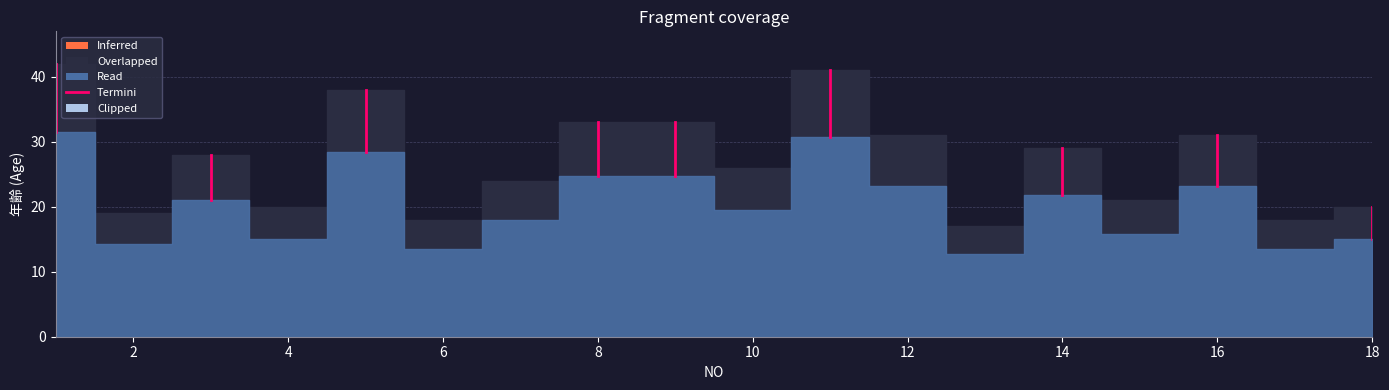

Which category has the lowest value across all series?

13